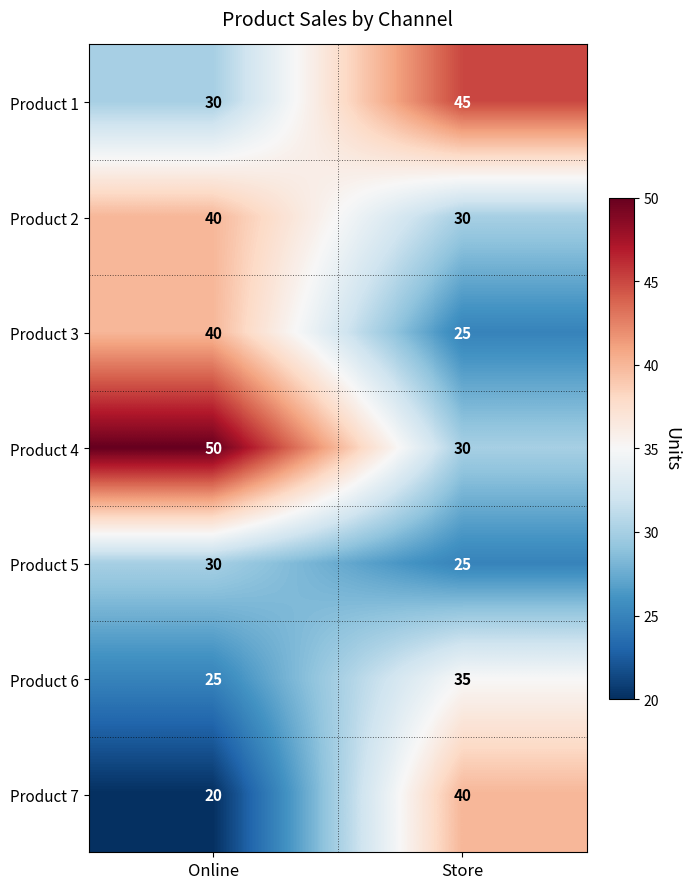

Which series has the largest total across all categories?

Product 4